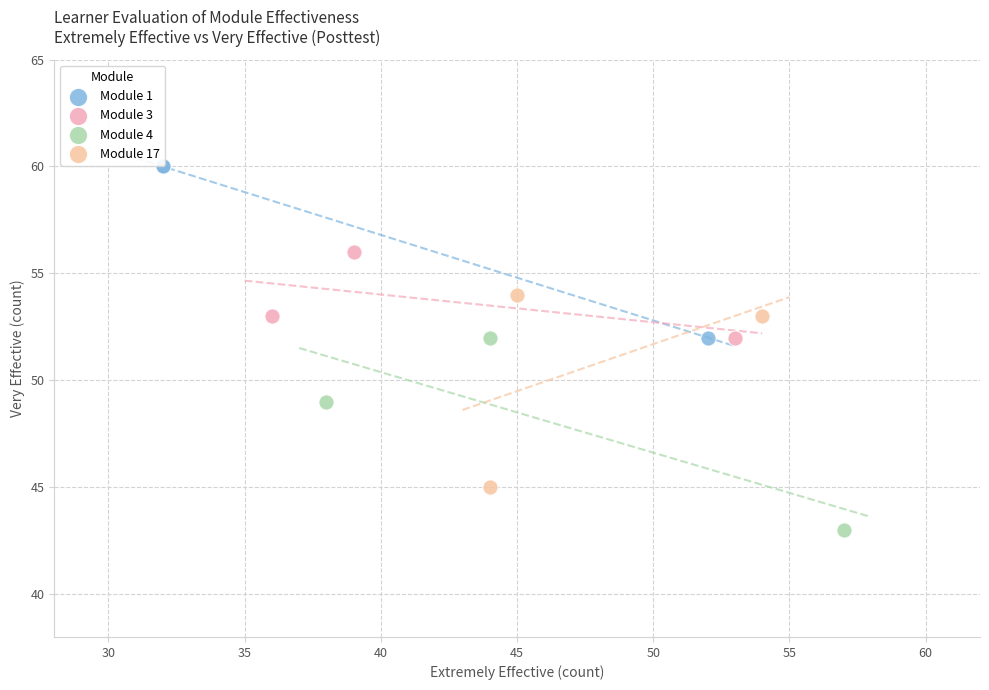

Which series contains the lowest Y value?

Module 4